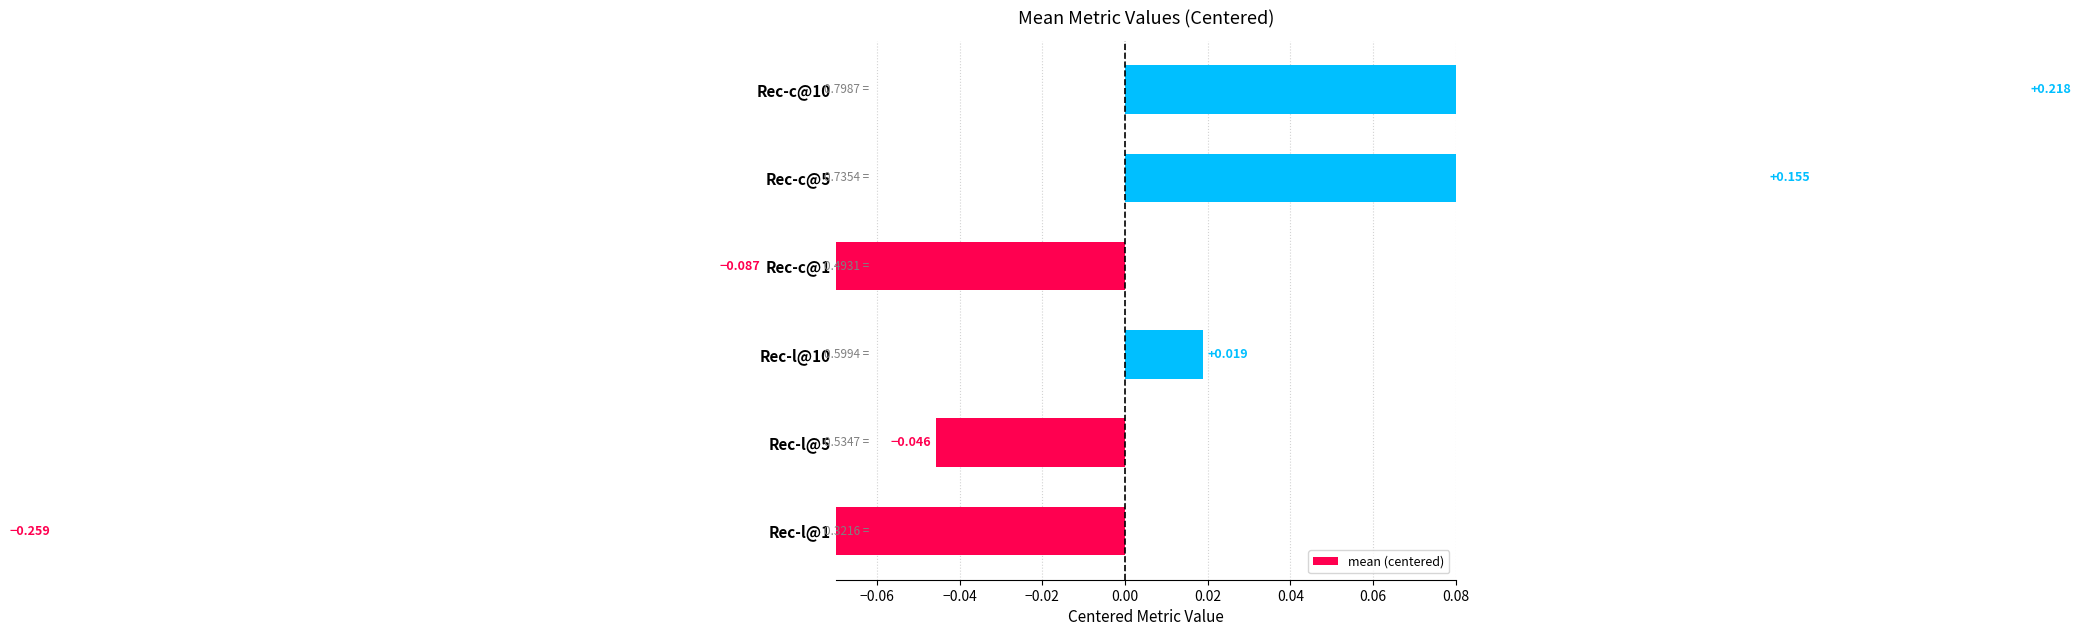

How many negative values are there?

3